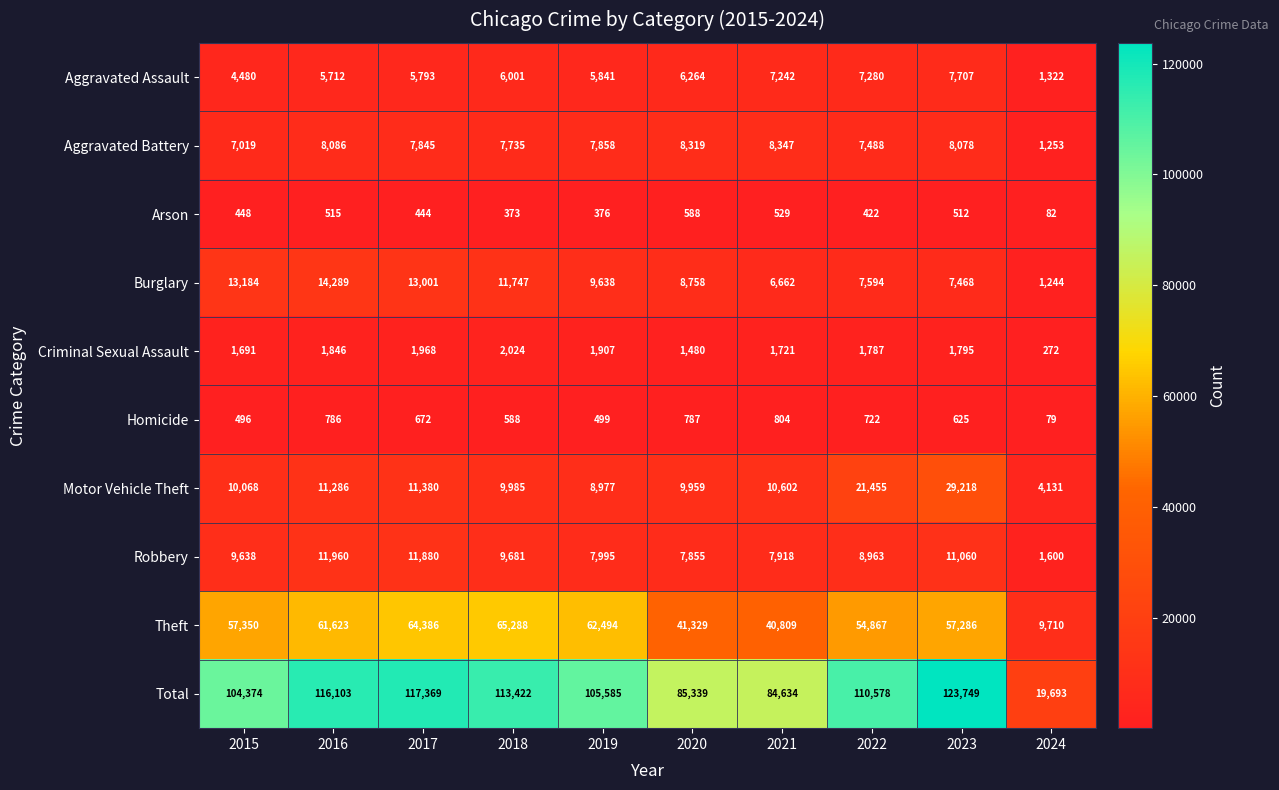

Rank the series at 2021 from highest to lowest value.

Total, Theft, Motor Vehicle Theft, Aggravated Battery, Robbery, Aggravated Assault, Burglary, Criminal Sexual Assault, Homicide, Arson